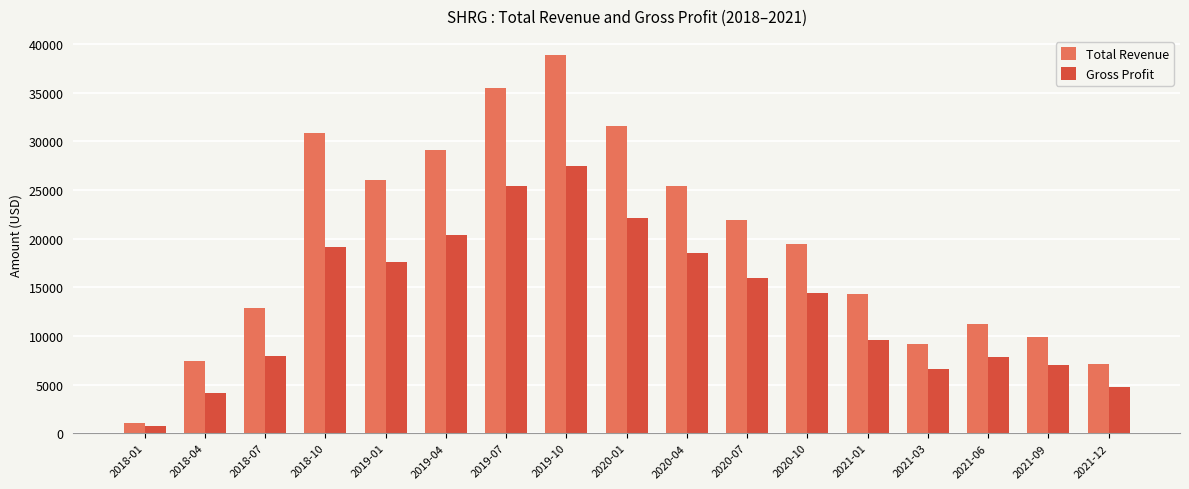

At which category is the sum across all series the highest?

2019-10